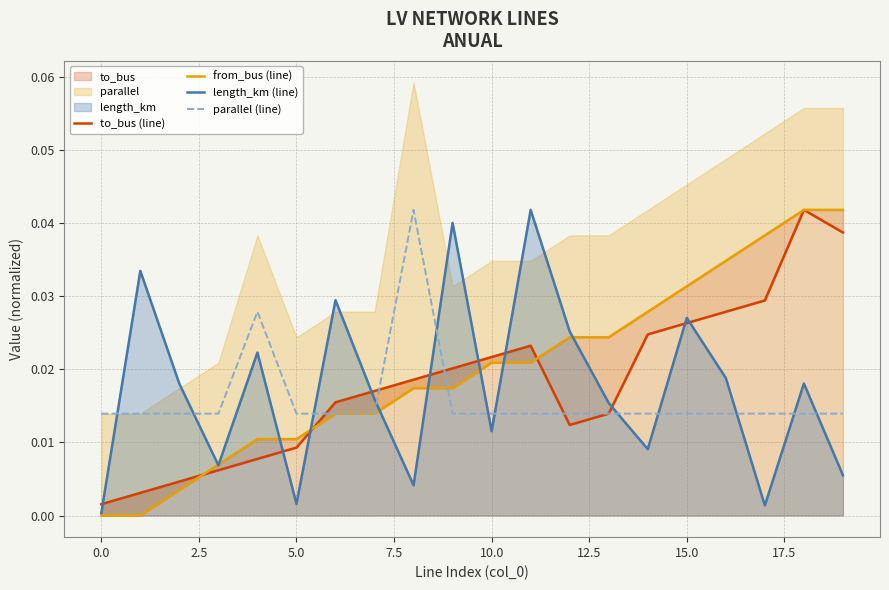

Does the chart have visible grid lines?

Yes